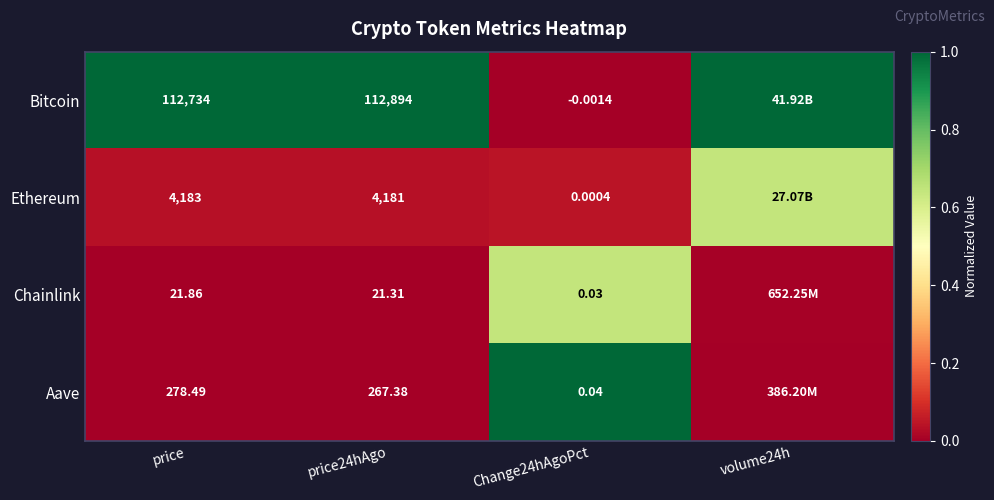

Which has a higher value, volume24h or Change24hAgoPct?

volume24h